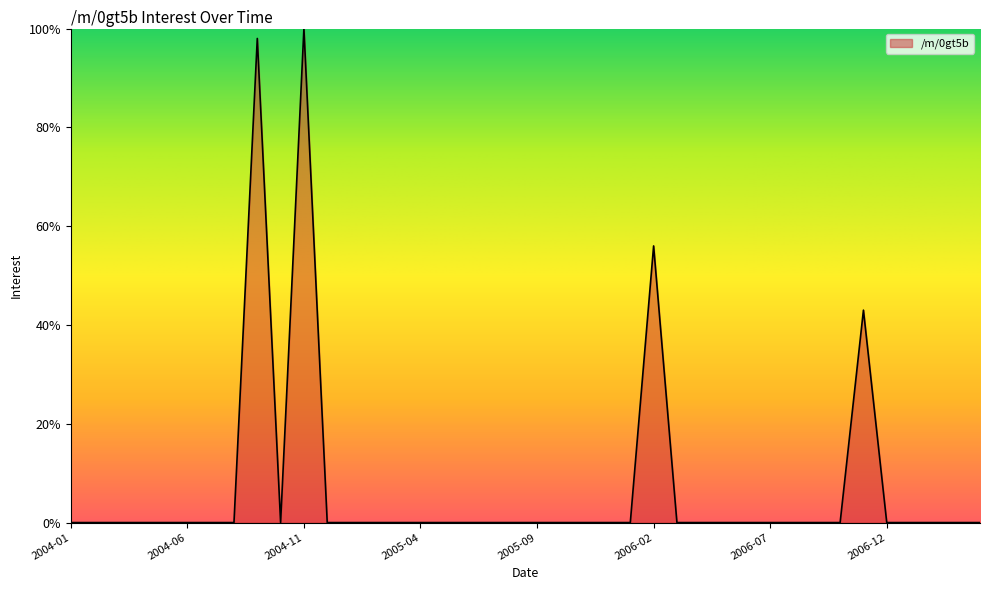

What is the maximum value shown in the chart?

100